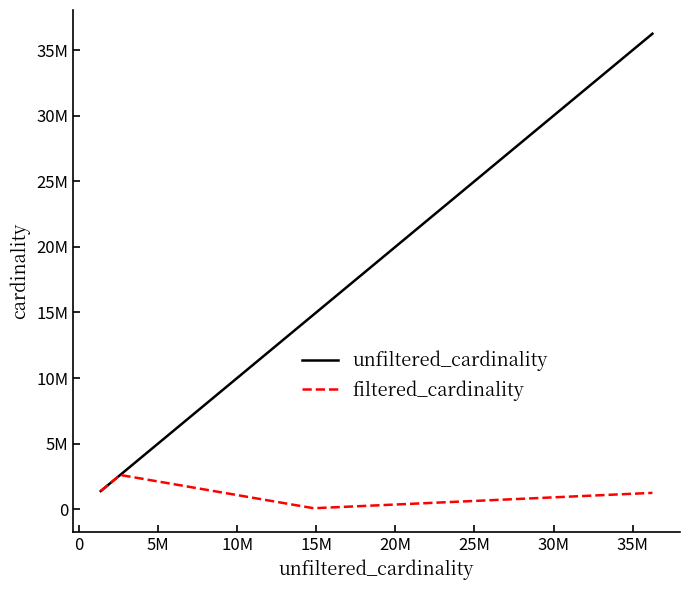

Which series has the widest spread of values?

unfiltered_cardinality